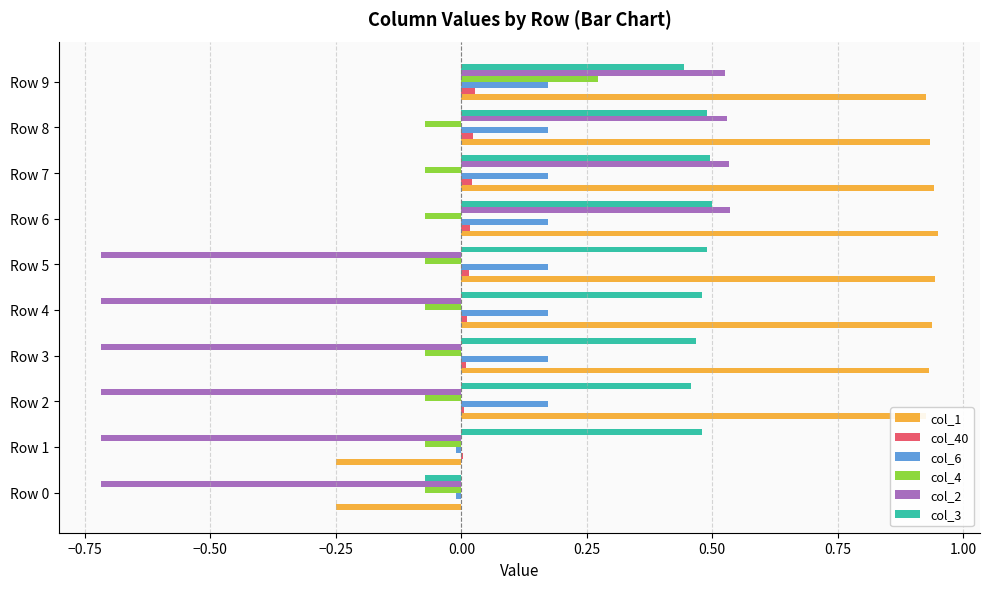

How many data points in col_6 are above 0?

8